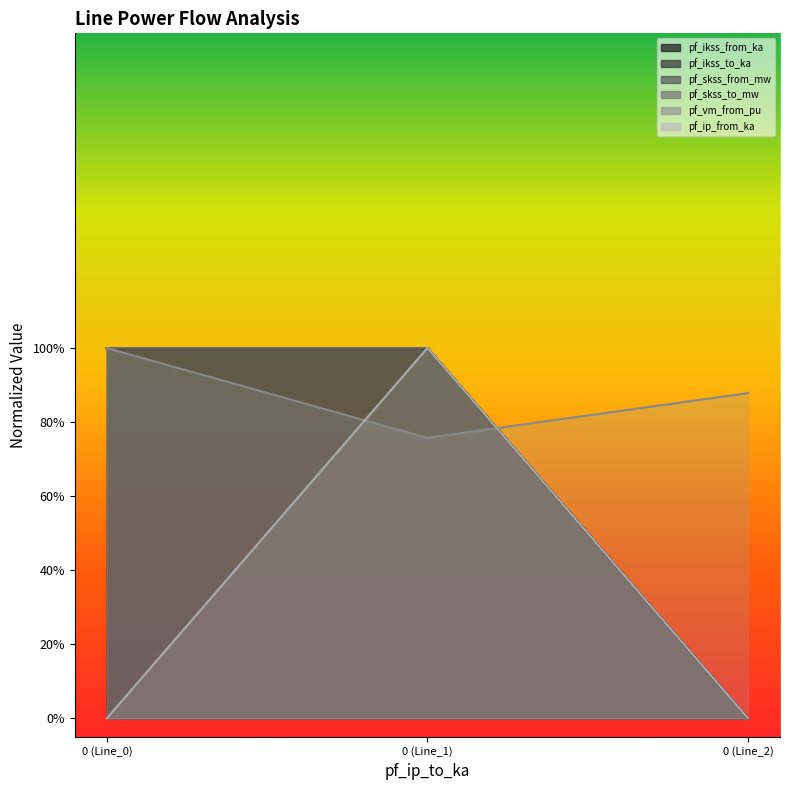

Rank the series by their maximum value, from lowest to highest.

pf_ikss_from_ka, pf_ikss_to_ka, pf_skss_from_mw, pf_skss_to_mw, pf_vm_from_pu, pf_ip_from_ka